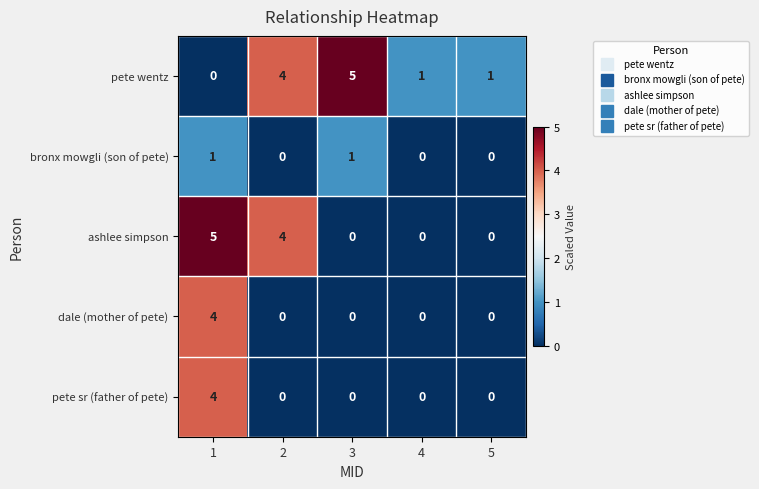

Reading left to right, list all the values displayed in this chart.

pete wentz: 1=0	2=4	3=5	4=1	5=1
bronx mowgli (son of pete): 1=1	2=0	3=1	4=0	5=0
ashlee simpson: 1=5	2=4	3=0	4=0	5=0
dale (mother of pete): 1=4	2=0	3=0	4=0	5=0
pete sr (father of pete): 1=4	2=0	3=0	4=0	5=0